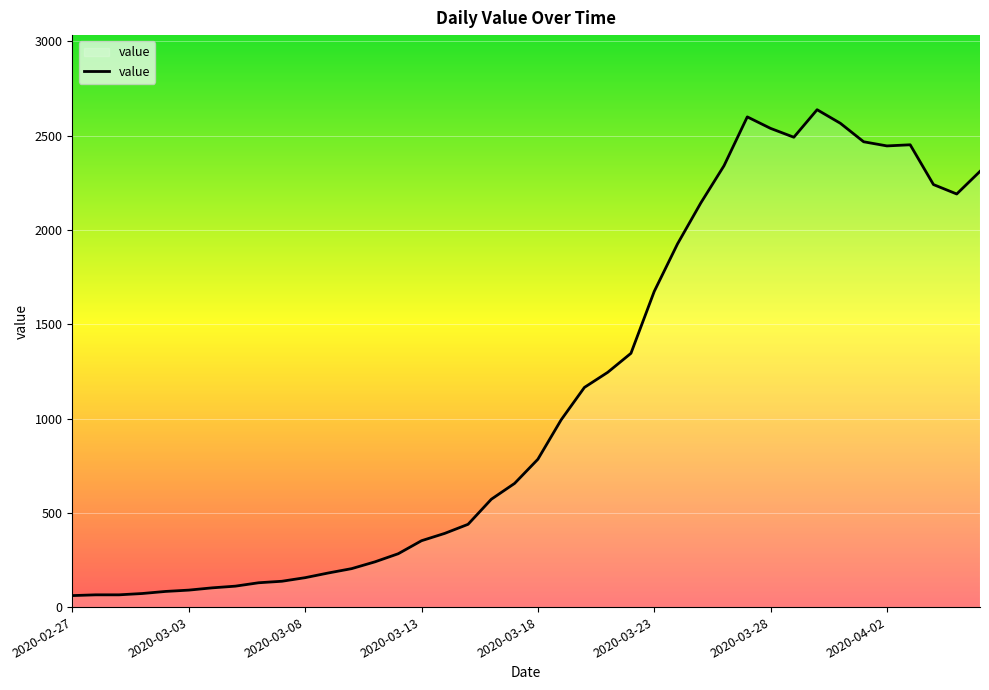

What is the smallest value displayed?

61